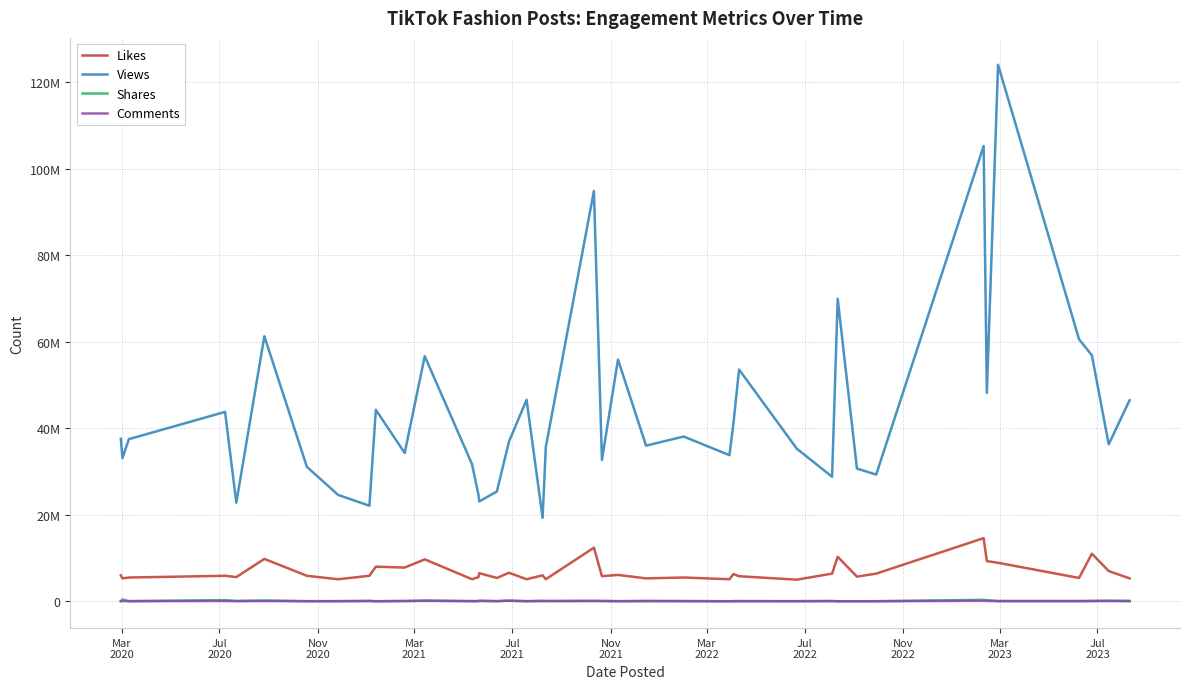

Reading left to right, extract all data points from this chart.

Likes: 6000000	5300000	5500000	5900000	5600000	9800000	5900000	5100000	5900000	8000000	7800000	9700000	5100000	5600000	6500000	5400000	6600000	5100000	6000000	5100000	12400000	5800000	6100000	5300000	5500000	5100000	6300000	5800000	5000000	6400000	10300000	5700000	6400000	14600000	9300000	8900000	5400000	11000000	7000000	5300000
Views: 37600000	33100000	37500000	43800000	22800000	61300000	31100000	24600000	22100000	44300000	34300000	56700000	31700000	24600000	23100000	25400000	36900000	46600000	19300000	35700000	94900000	32700000	55900000	36000000	38100000	33800000	41200000	53600000	35300000	28800000	70000000	30700000	29300000	105300000	48200000	124100000	60600000	56900000	36300000	46500000
Shares: 56700	436000	34300	272100	79400	189200	19100	29100	83700	12900	50900	179400	47700	63900	82100	36900	119900	16400	83700	42300	82600	59400	35200	16700	76300	22100	30200	36700	27500	60000	13000	6564	13800	338200	257700	60300	70100	84300	147000	90200
Comments: 33300	52600	26600	71600	27400	61700	25500	27400	61700	15300	68800	98000	21700	21600	118400	34400	149200	30600	79000	71000	76500	76900	15800	90900	12600	0	34000	32500	17800	43400	12800	18300	16400	114300	78700	30900	24100	54000	50900	35500